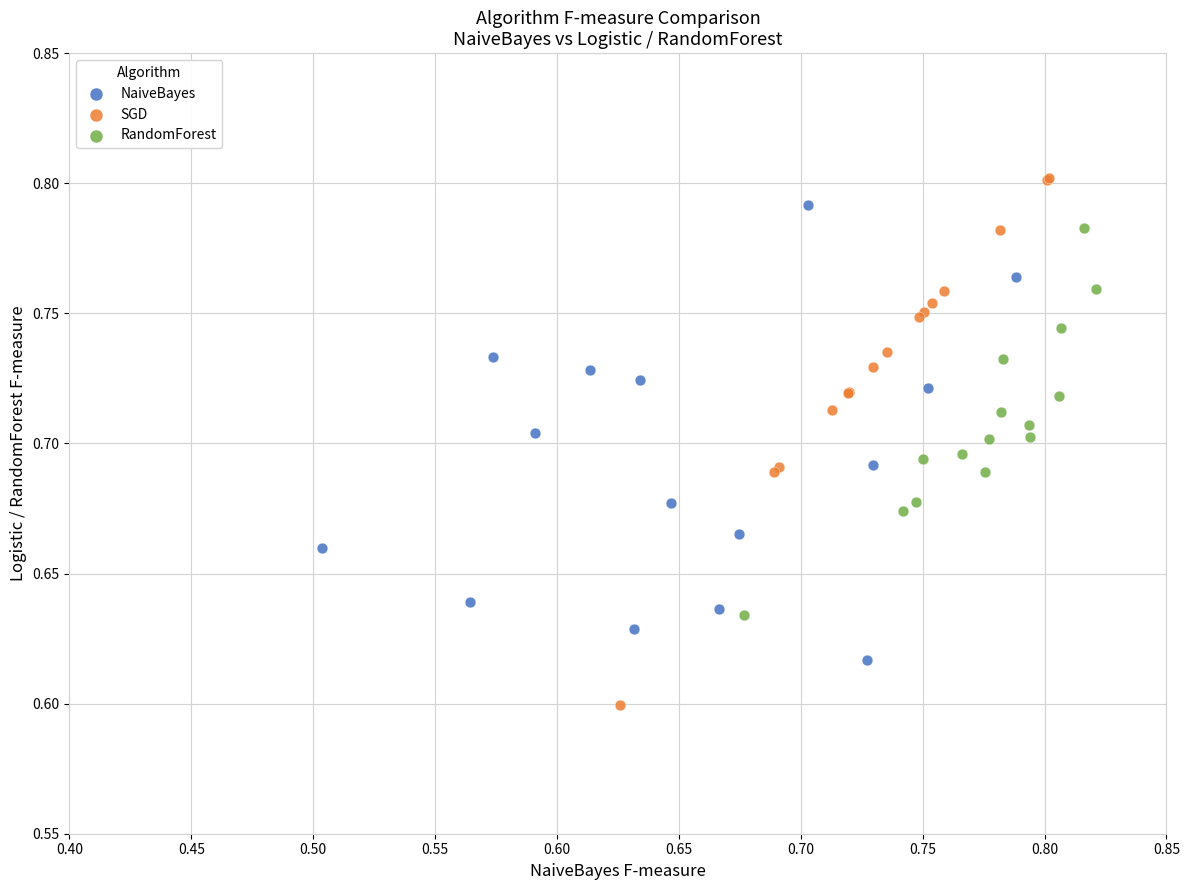

Which series contains the lowest Y value?

SGD